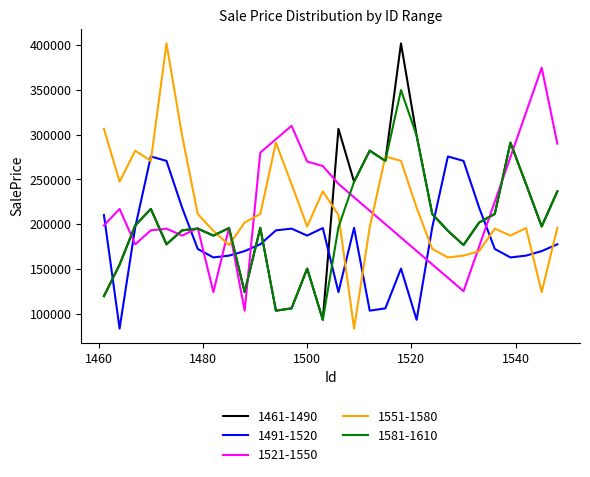

Which series ends up on top after the final intersection of 1551-1580 and 1461-1490?

1461-1490